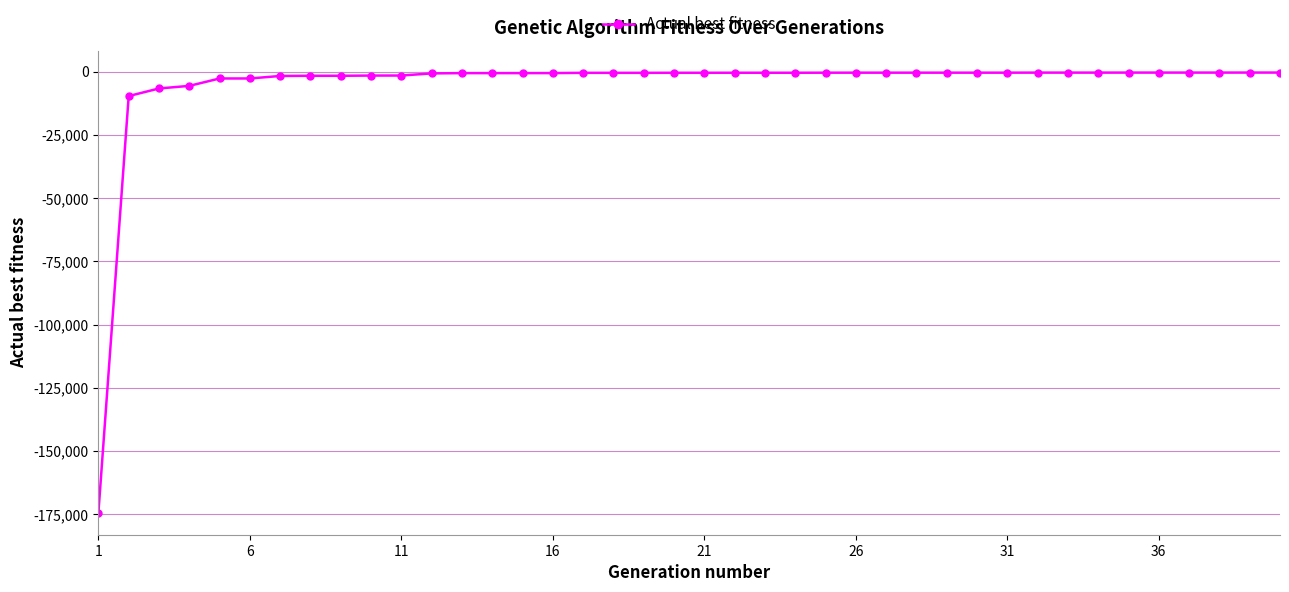

How many lines are shown in the chart?

1